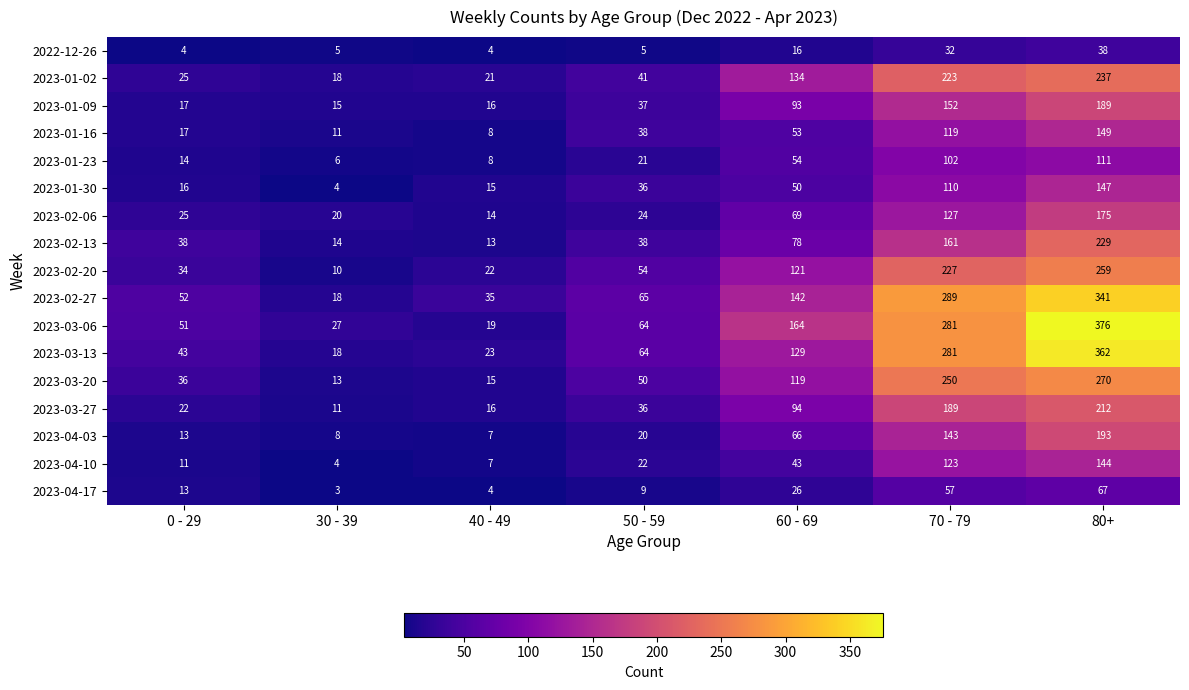

What is the total value across all series at 0 - 29?

431